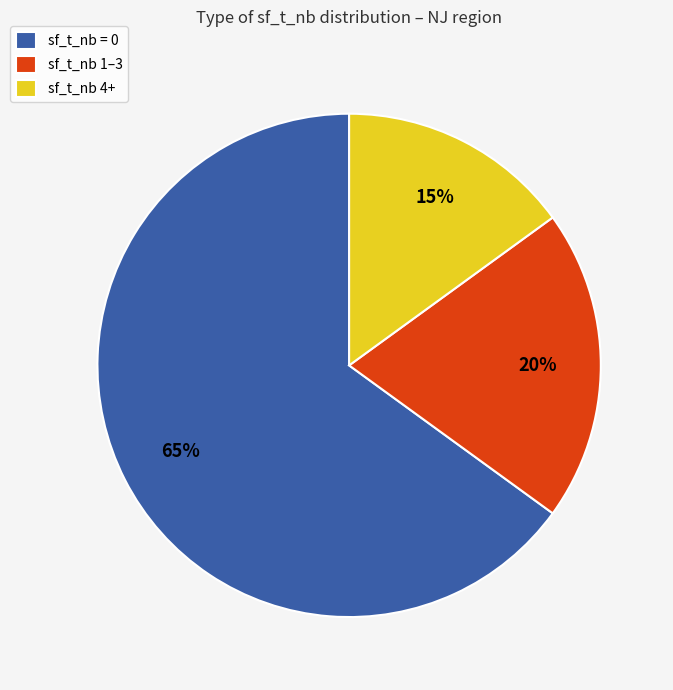

To the nearest percent, what is the combined percentage of sf_t_nb 4+ and sf_t_nb = 0?

80%